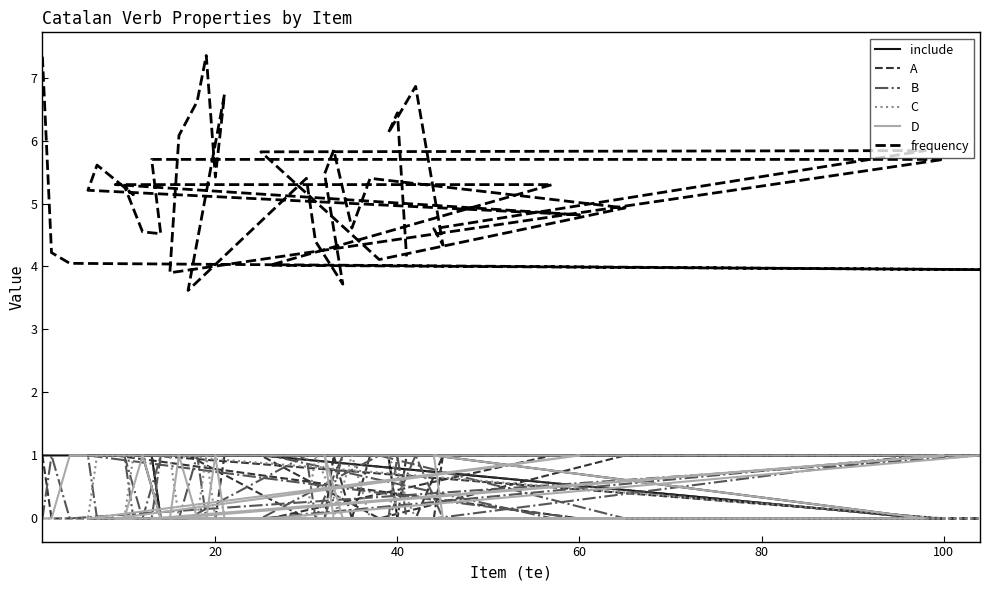

What is the difference between the frequency values at 7 and 100?

0.5